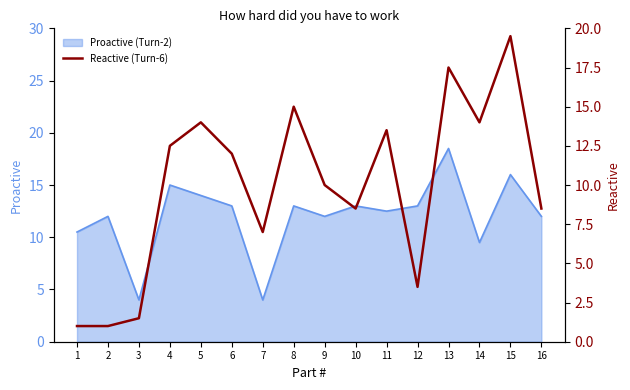

True or false: the data shows 0.5 at 2.

False